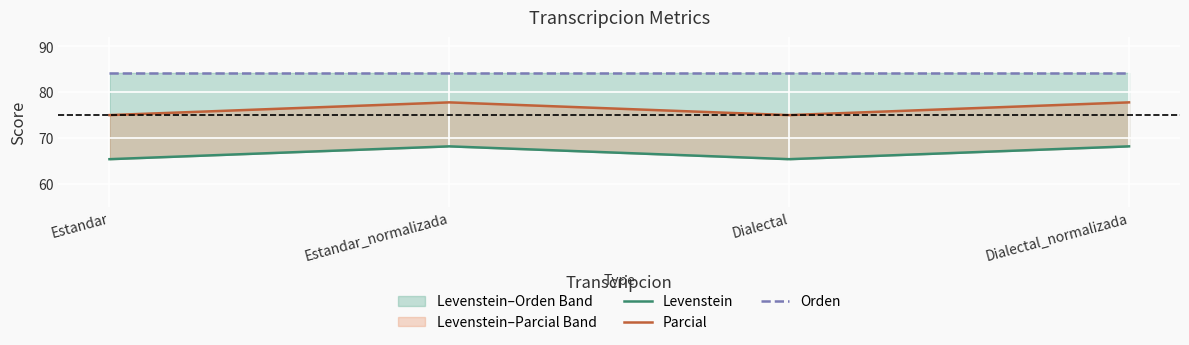

What are all the series names shown in the legend?

Levenstein, Parcial, Orden